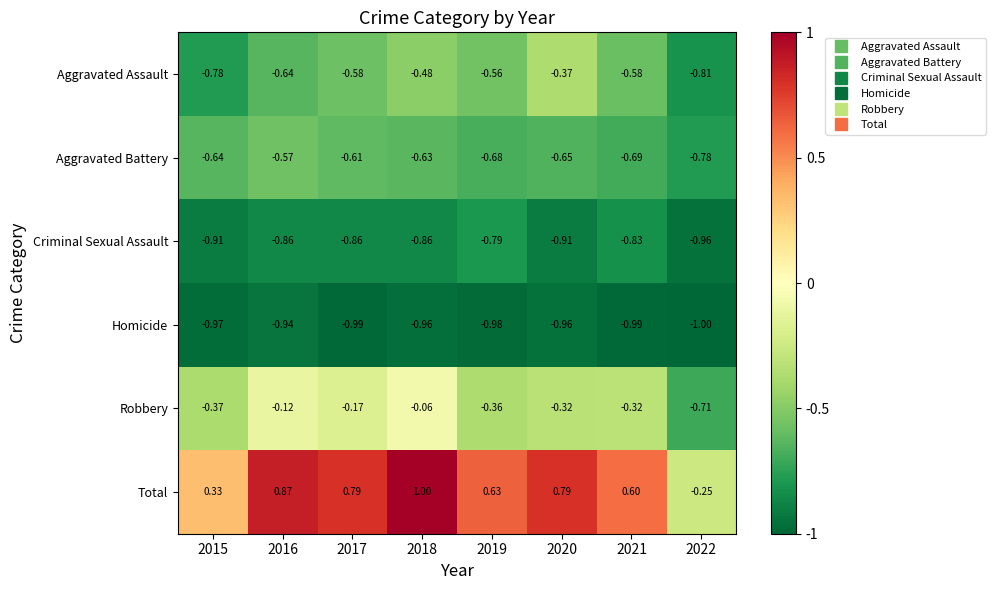

Between 2015 and 2019, which series saw the biggest shift?

Total